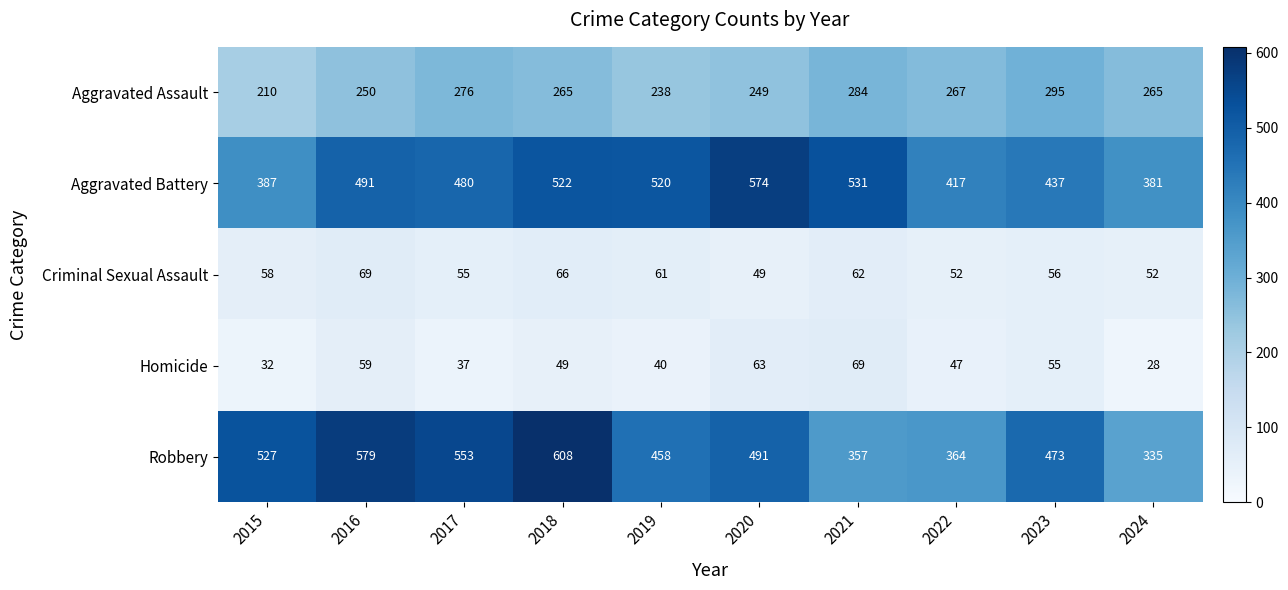

At which category is the sum across all series the highest?

2018